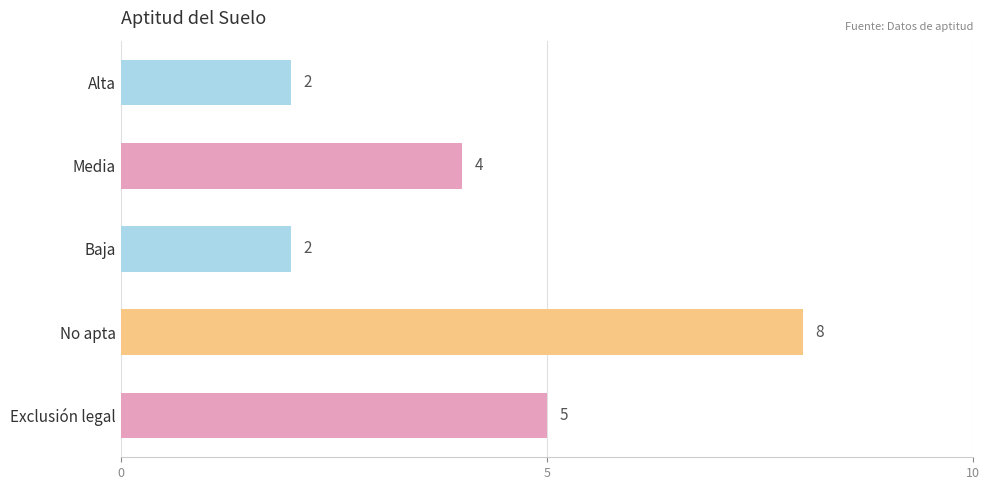

How many data points does each series have?

5